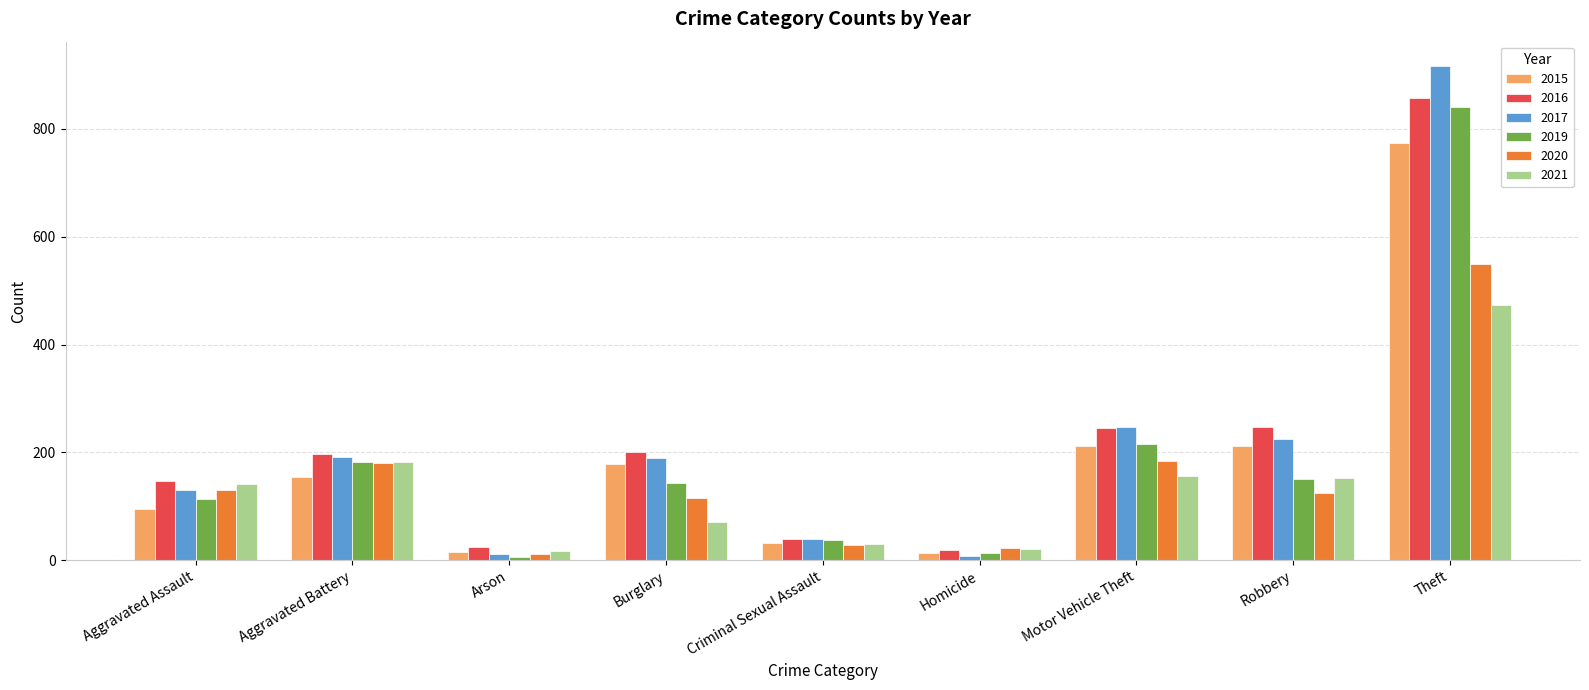

Is it true that 2019 equals 248 at Burglary?

False